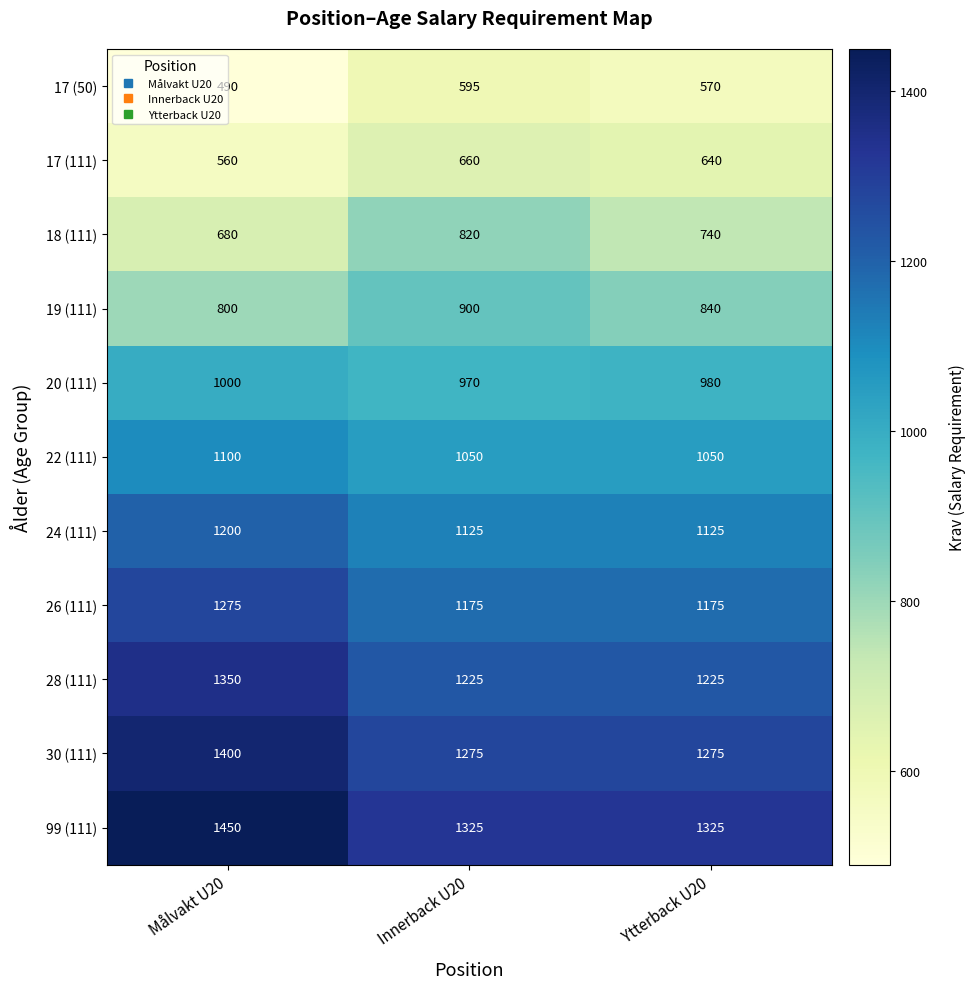

Which series has the widest spread of values?

18 (111)